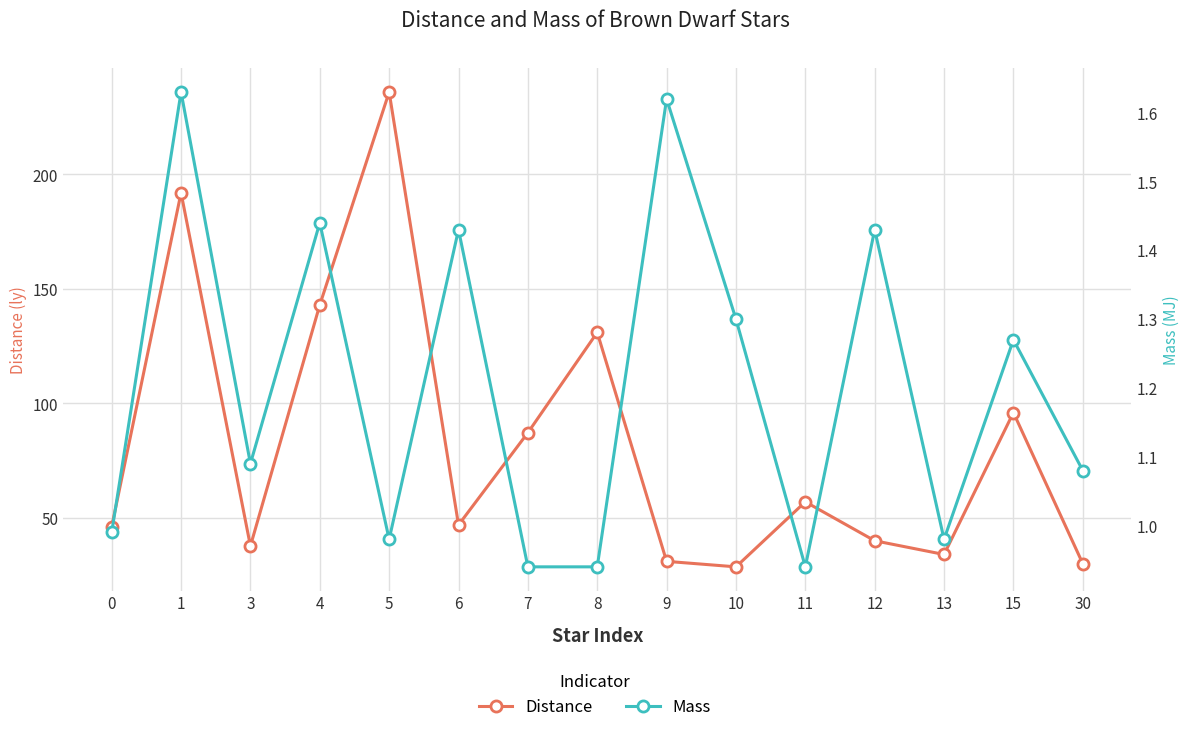

Read the Mass value at 13.

1.0